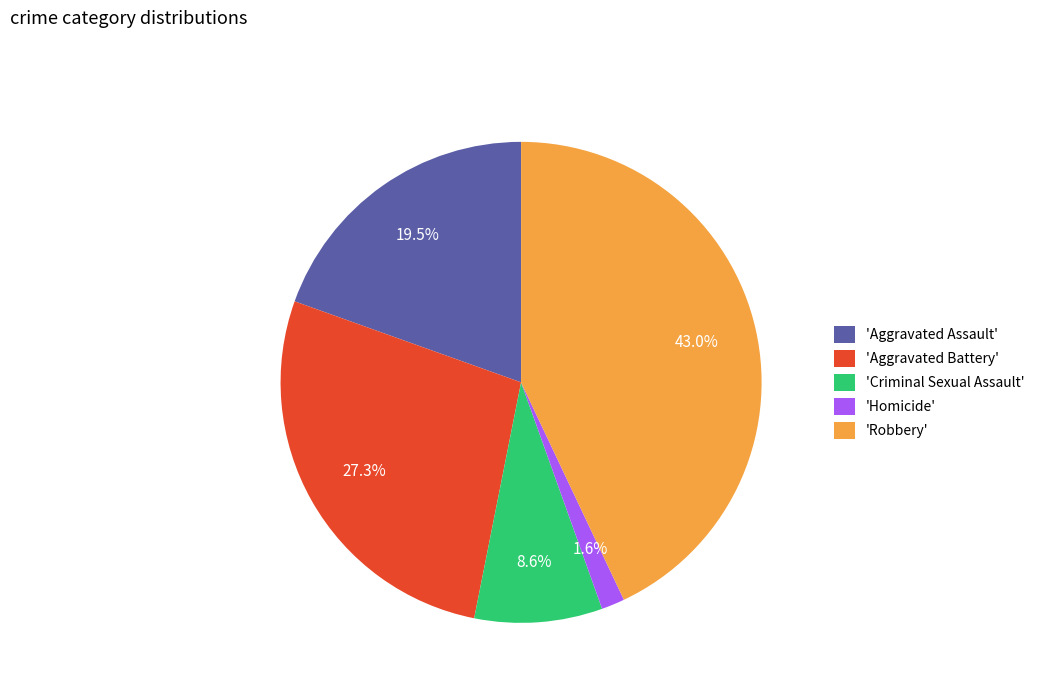

Between 'Aggravated Assault' and 'Homicide', which is larger?

'Aggravated Assault'